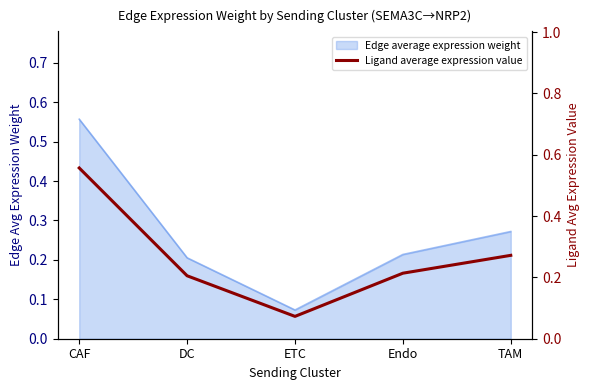

What is the label of the 2nd point from the right?

Endo